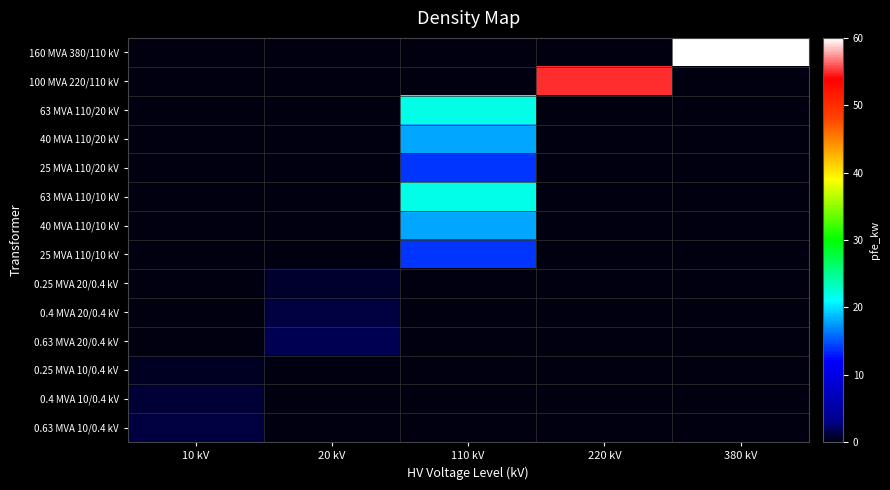

Reading left to right, transcribe all the data shown in this chart.

160 MVA 380/110 kV: 10 kV=0.0	20 kV=0.0	110 kV=0.0	220 kV=0.0	380 kV=60.0
100 MVA 220/110 kV: 10 kV=0.0	20 kV=0.0	110 kV=0.0	220 kV=55.0	380 kV=0.0
63 MVA 110/20 kV: 10 kV=0.0	20 kV=0.0	110 kV=22.0	220 kV=0.0	380 kV=0.0
40 MVA 110/20 kV: 10 kV=0.0	20 kV=0.0	110 kV=18.0	220 kV=0.0	380 kV=0.0
25 MVA 110/20 kV: 10 kV=0.0	20 kV=0.0	110 kV=14.0	220 kV=0.0	380 kV=0.0
63 MVA 110/10 kV: 10 kV=0.0	20 kV=0.0	110 kV=22.0	220 kV=0.0	380 kV=0.0
40 MVA 110/10 kV: 10 kV=0.0	20 kV=0.0	110 kV=18.0	220 kV=0.0	380 kV=0.0
25 MVA 110/10 kV: 10 kV=0.0	20 kV=0.0	110 kV=14.0	220 kV=0.0	380 kV=0.0
0.25 MVA 20/0.4 kV: 10 kV=0.0	20 kV=0.8	110 kV=0.0	220 kV=0.0	380 kV=0.0
0.4 MVA 20/0.4 kV: 10 kV=0.0	20 kV=1.4	110 kV=0.0	220 kV=0.0	380 kV=0.0
0.63 MVA 20/0.4 kV: 10 kV=0.0	20 kV=1.6	110 kV=0.0	220 kV=0.0	380 kV=0.0
0.25 MVA 10/0.4 kV: 10 kV=0.6	20 kV=0.0	110 kV=0.0	220 kV=0.0	380 kV=0.0
0.4 MVA 10/0.4 kV: 10 kV=0.9	20 kV=0.0	110 kV=0.0	220 kV=0.0	380 kV=0.0
0.63 MVA 10/0.4 kV: 10 kV=1.2	20 kV=0.0	110 kV=0.0	220 kV=0.0	380 kV=0.0